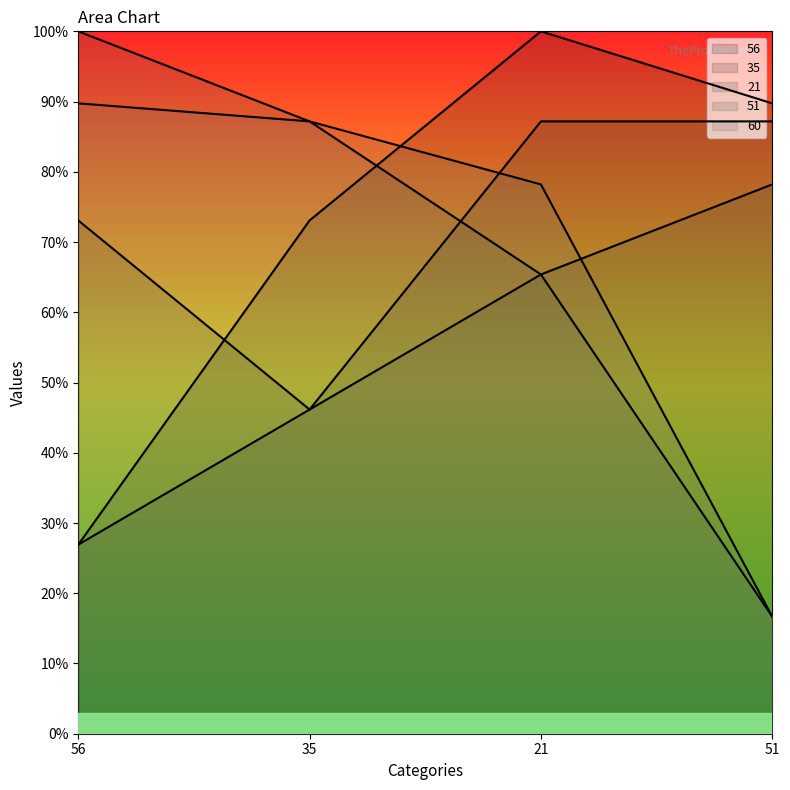

What is the maximum value shown in the chart?

100.0